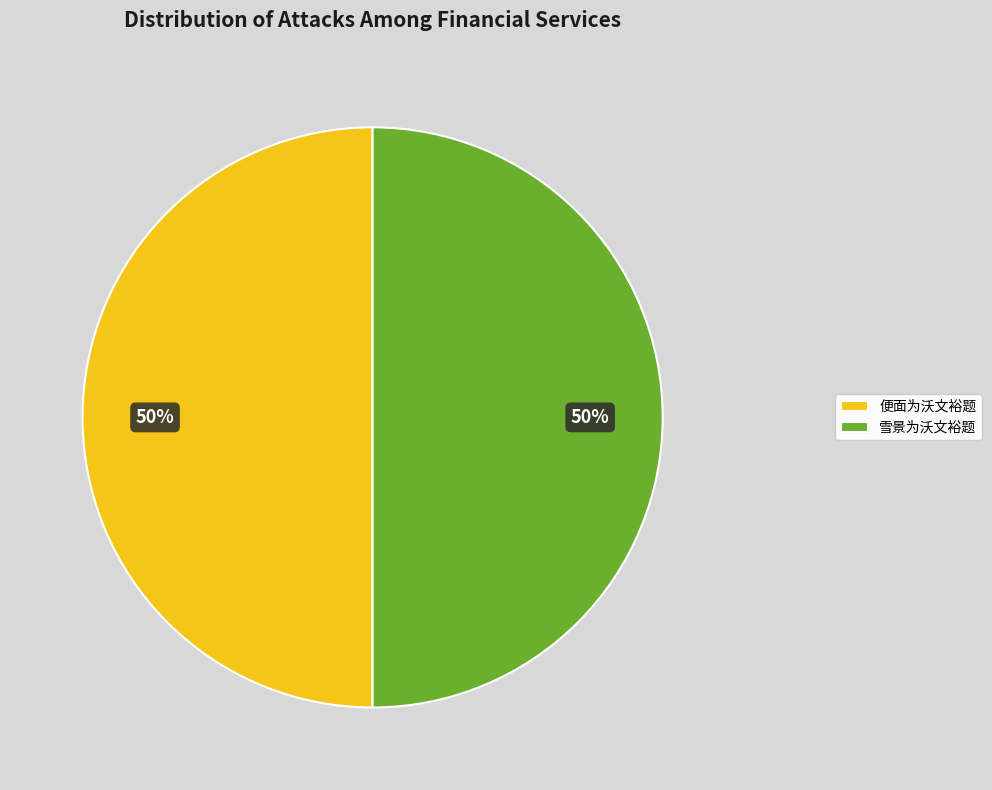

Is the sum of 便面为沃文裕题 and 雪景为沃文裕题 greater than half?

Yes